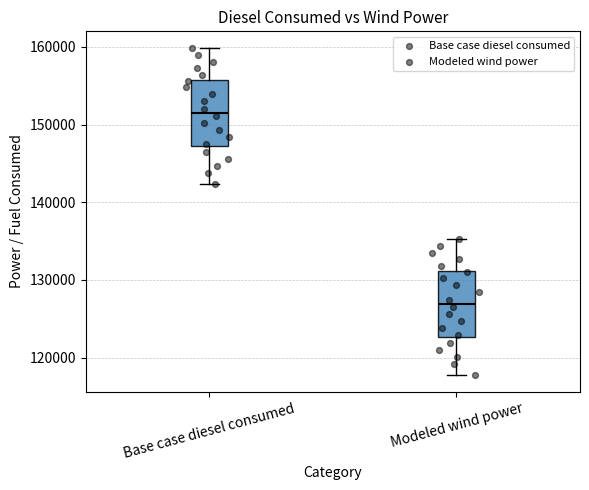

Reading left to right, read every box against the y-axis: the position of its median line, the range the box covers, and the ends of its whiskers. The values are not printed on the chart, so give them approximately, as read against the axis.

Base case diesel consumed: median 152000, box 147000 to 156000, whiskers 142000 to 160000
Modeled wind power: median 127000, box 123000 to 131000, whiskers 118000 to 135000